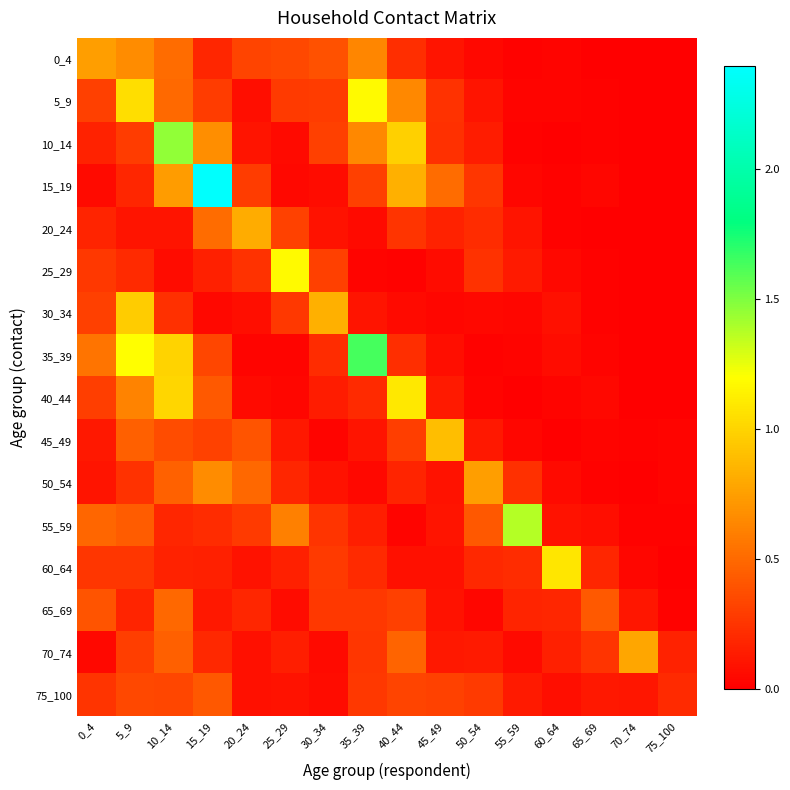

Reading left to right, list all the values displayed in this chart.

0_4: 0_4=0.7	5_9=0.7	10_14=0.5	15_19=0.2	20_24=0.3	25_29=0.3	30_34=0.4	35_39=0.6	40_44=0.2	45_49=0.1	50_54=0.0	55_59=0.0	60_64=0.0	65_69=0.0	70_74=0.0	75_100=0.0
5_9: 0_4=0.3	5_9=1.0	10_14=0.5	15_19=0.3	20_24=0.1	25_29=0.3	30_34=0.3	35_39=1.2	40_44=0.6	45_49=0.2	50_54=0.1	55_59=0.0	60_64=0.0	65_69=0.0	70_74=0.0	75_100=0.0
10_14: 0_4=0.2	5_9=0.3	10_14=1.5	15_19=0.7	20_24=0.1	25_29=0.1	30_34=0.3	35_39=0.6	40_44=1.0	45_49=0.2	50_54=0.1	55_59=0.0	60_64=0.0	65_69=0.0	70_74=0.0	75_100=0.0
15_19: 0_4=0.0	5_9=0.2	10_14=0.7	15_19=2.4	20_24=0.3	25_29=0.0	30_34=0.1	35_39=0.3	40_44=0.8	45_49=0.5	50_54=0.3	55_59=0.0	60_64=0.0	65_69=0.0	70_74=0.0	75_100=0.0
20_24: 0_4=0.2	5_9=0.1	10_14=0.1	15_19=0.5	20_24=0.8	25_29=0.3	30_34=0.1	35_39=0.0	40_44=0.2	45_49=0.2	50_54=0.2	55_59=0.1	60_64=0.0	65_69=0.0	70_74=0.0	75_100=0.0
25_29: 0_4=0.3	5_9=0.2	10_14=0.1	15_19=0.2	20_24=0.2	25_29=1.2	30_34=0.3	35_39=0.0	40_44=0.0	45_49=0.1	50_54=0.2	55_59=0.1	60_64=0.0	65_69=0.0	70_74=0.0	75_100=0.0
30_34: 0_4=0.3	5_9=1.0	10_14=0.2	15_19=0.0	20_24=0.1	25_29=0.3	30_34=0.8	35_39=0.1	40_44=0.1	45_49=0.0	50_54=0.0	55_59=0.0	60_64=0.1	65_69=0.0	70_74=0.0	75_100=0.0
35_39: 0_4=0.6	5_9=1.2	10_14=1.0	15_19=0.3	20_24=0.0	25_29=0.0	30_34=0.2	35_39=1.6	40_44=0.2	45_49=0.1	50_54=0.0	55_59=0.0	60_64=0.1	65_69=0.0	70_74=0.0	75_100=0.0
40_44: 0_4=0.3	5_9=0.6	10_14=1.0	15_19=0.4	20_24=0.1	25_29=0.0	30_34=0.1	35_39=0.2	40_44=1.1	45_49=0.1	50_54=0.0	55_59=0.0	60_64=0.0	65_69=0.0	70_74=0.0	75_100=0.0
45_49: 0_4=0.1	5_9=0.5	10_14=0.4	15_19=0.3	20_24=0.4	25_29=0.1	30_34=0.0	35_39=0.1	40_44=0.3	45_49=0.9	50_54=0.1	55_59=0.0	60_64=0.0	65_69=0.0	70_74=0.0	75_100=0.0
50_54: 0_4=0.1	5_9=0.2	10_14=0.5	15_19=0.7	20_24=0.5	25_29=0.2	30_34=0.1	35_39=0.0	40_44=0.2	45_49=0.1	50_54=0.7	55_59=0.2	60_64=0.0	65_69=0.0	70_74=0.0	75_100=0.0
55_59: 0_4=0.5	5_9=0.4	10_14=0.2	15_19=0.2	20_24=0.3	25_29=0.6	30_34=0.2	35_39=0.1	40_44=0.0	45_49=0.1	50_54=0.4	55_59=1.4	60_64=0.1	65_69=0.1	70_74=0.0	75_100=0.0
60_64: 0_4=0.3	5_9=0.3	10_14=0.2	15_19=0.2	20_24=0.1	25_29=0.2	30_34=0.3	35_39=0.2	40_44=0.1	45_49=0.1	50_54=0.2	55_59=0.2	60_64=1.1	65_69=0.2	70_74=0.0	75_100=0.0
65_69: 0_4=0.4	5_9=0.2	10_14=0.5	15_19=0.1	20_24=0.2	25_29=0.1	30_34=0.3	35_39=0.3	40_44=0.3	45_49=0.1	50_54=0.0	55_59=0.2	60_64=0.2	65_69=0.4	70_74=0.1	75_100=0.0
70_74: 0_4=0.0	5_9=0.3	10_14=0.5	15_19=0.2	20_24=0.1	25_29=0.1	30_34=0.1	35_39=0.3	40_44=0.5	45_49=0.1	50_54=0.1	55_59=0.1	60_64=0.2	65_69=0.2	70_74=0.8	75_100=0.2
75_100: 0_4=0.2	5_9=0.3	10_14=0.3	15_19=0.4	20_24=0.1	25_29=0.1	30_34=0.1	35_39=0.3	40_44=0.3	45_49=0.3	50_54=0.3	55_59=0.1	60_64=0.1	65_69=0.1	70_74=0.1	75_100=0.2